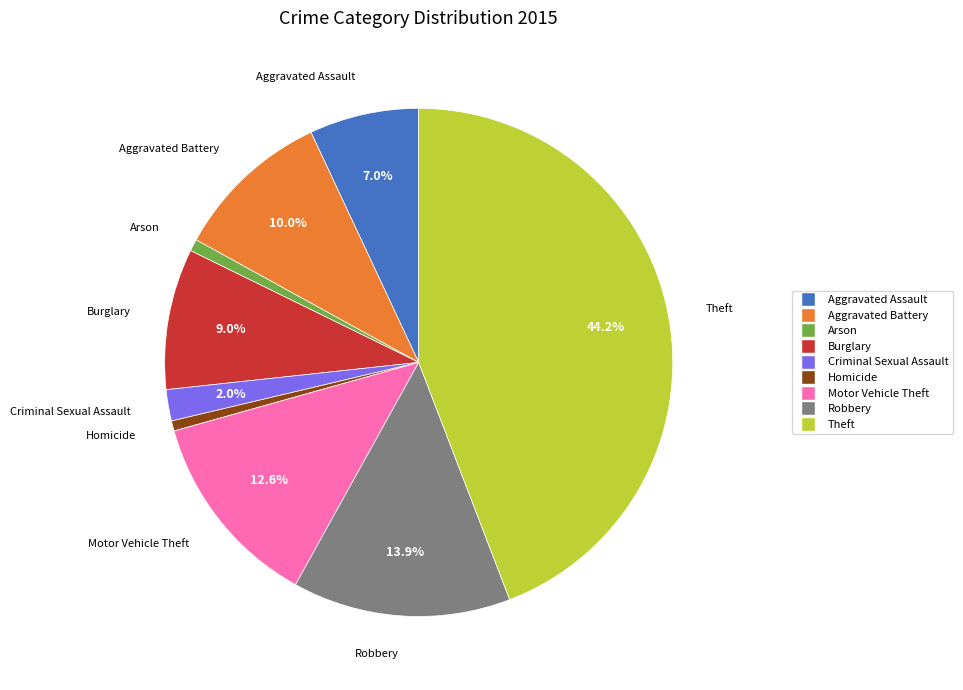

Does any single category account for the majority?

No